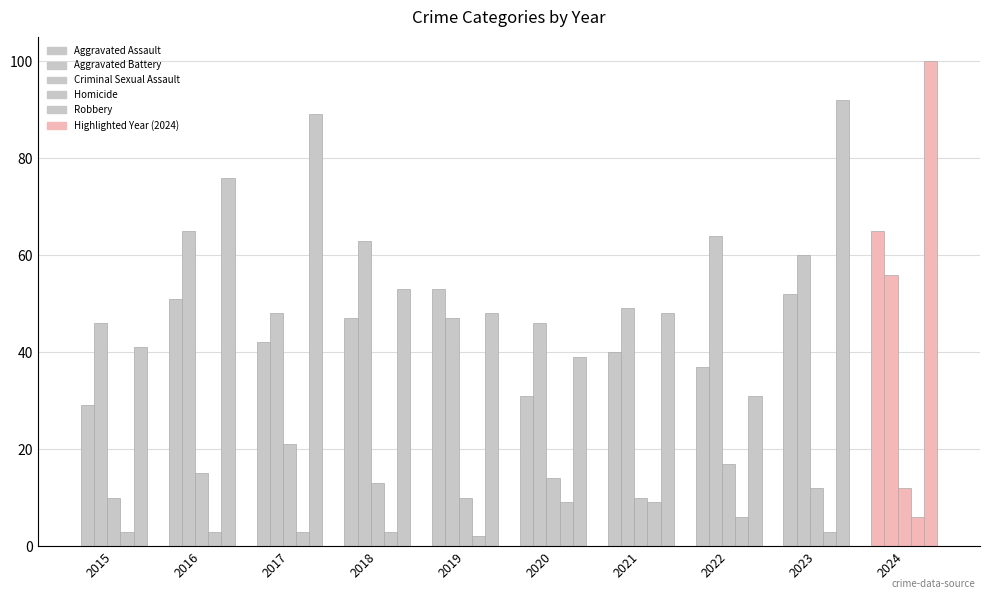

How many bars are there in each group?

5